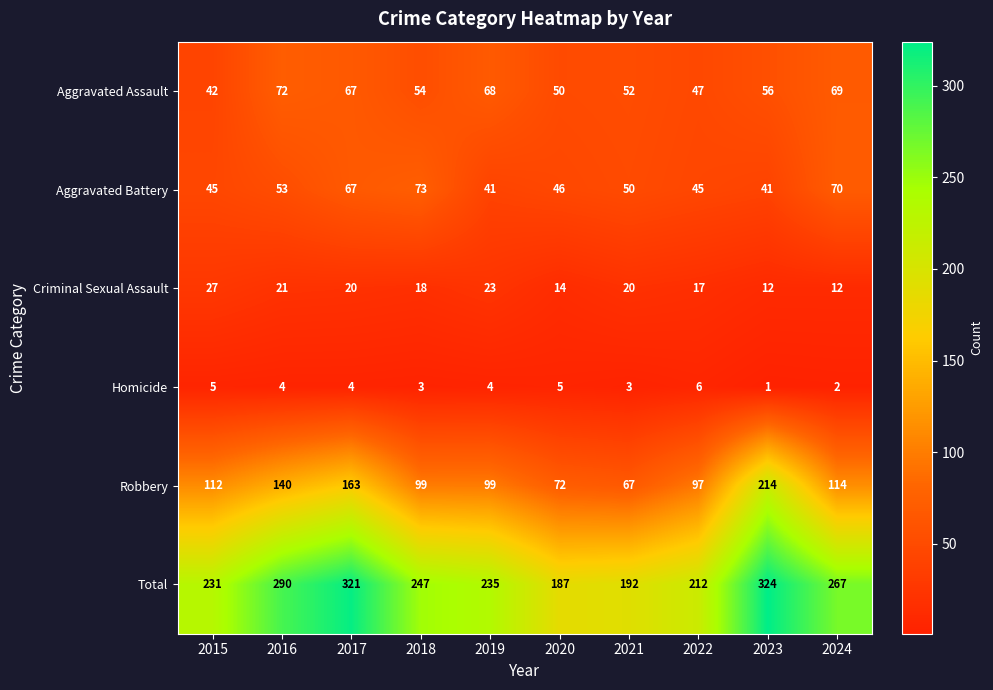

What is the sum of all Total values?

2506